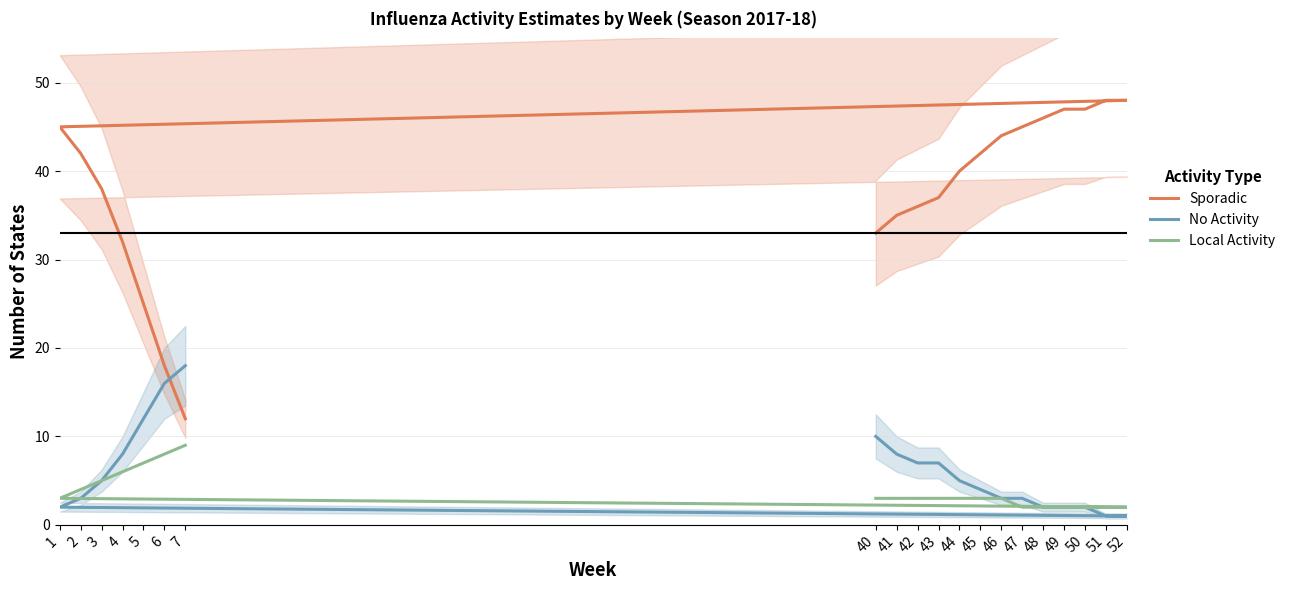

True or false: Sporadic has a value of 13 at 2.

False